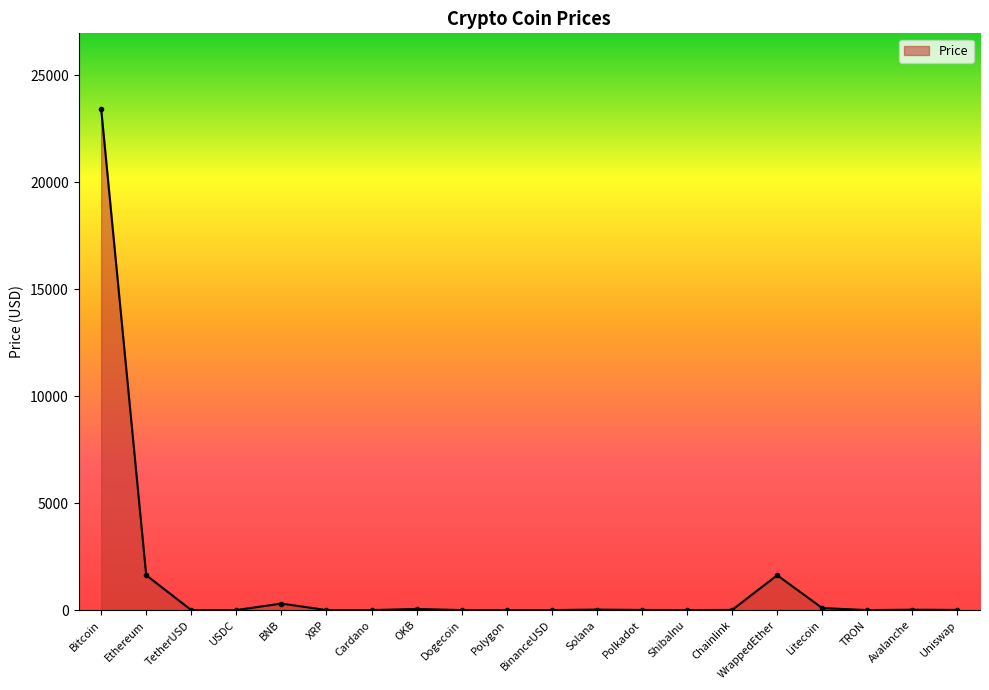

What is the change in value from TetherUSD to ShibaInu?

-1.0